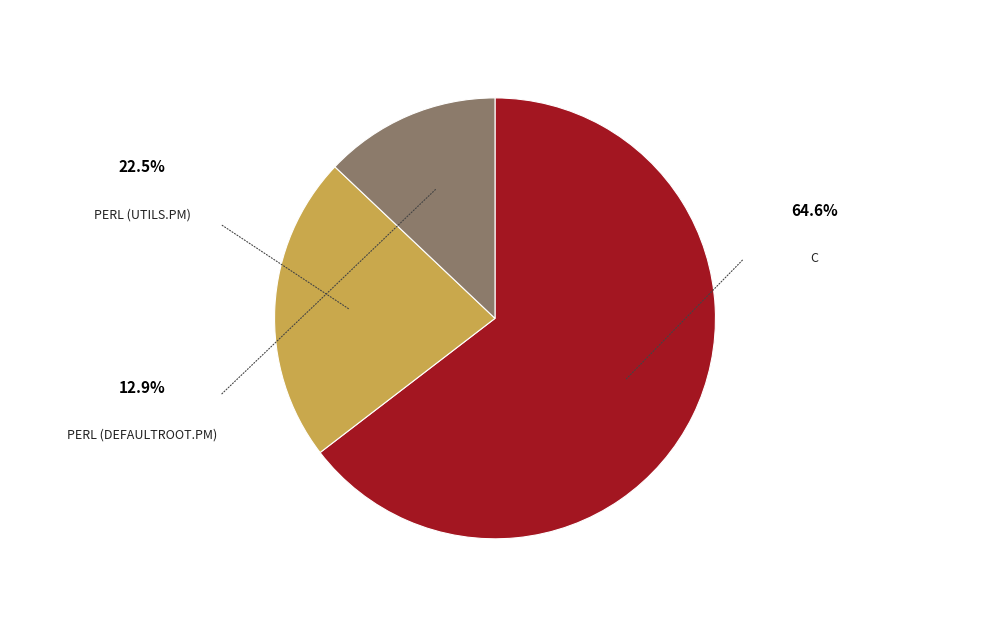

Is there a majority slice in this chart?

Yes